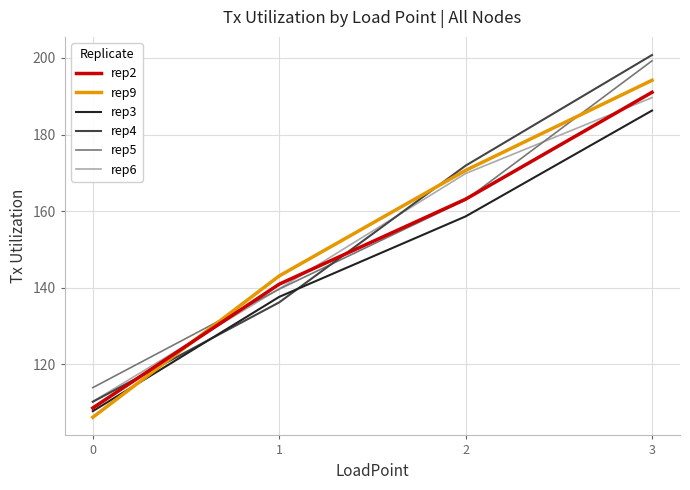

Reading left to right, list all the values displayed in this chart.

rep2: 108.5	140.9	163.1	191.0
rep3: 107.7	137.6	158.6	186.3
rep4: 110.2	136.1	171.9	200.8
rep5: 113.8	139.6	162.9	199.3
rep6: 110.2	139.7	169.8	189.6
rep9: 106.1	143.0	170.6	194.2